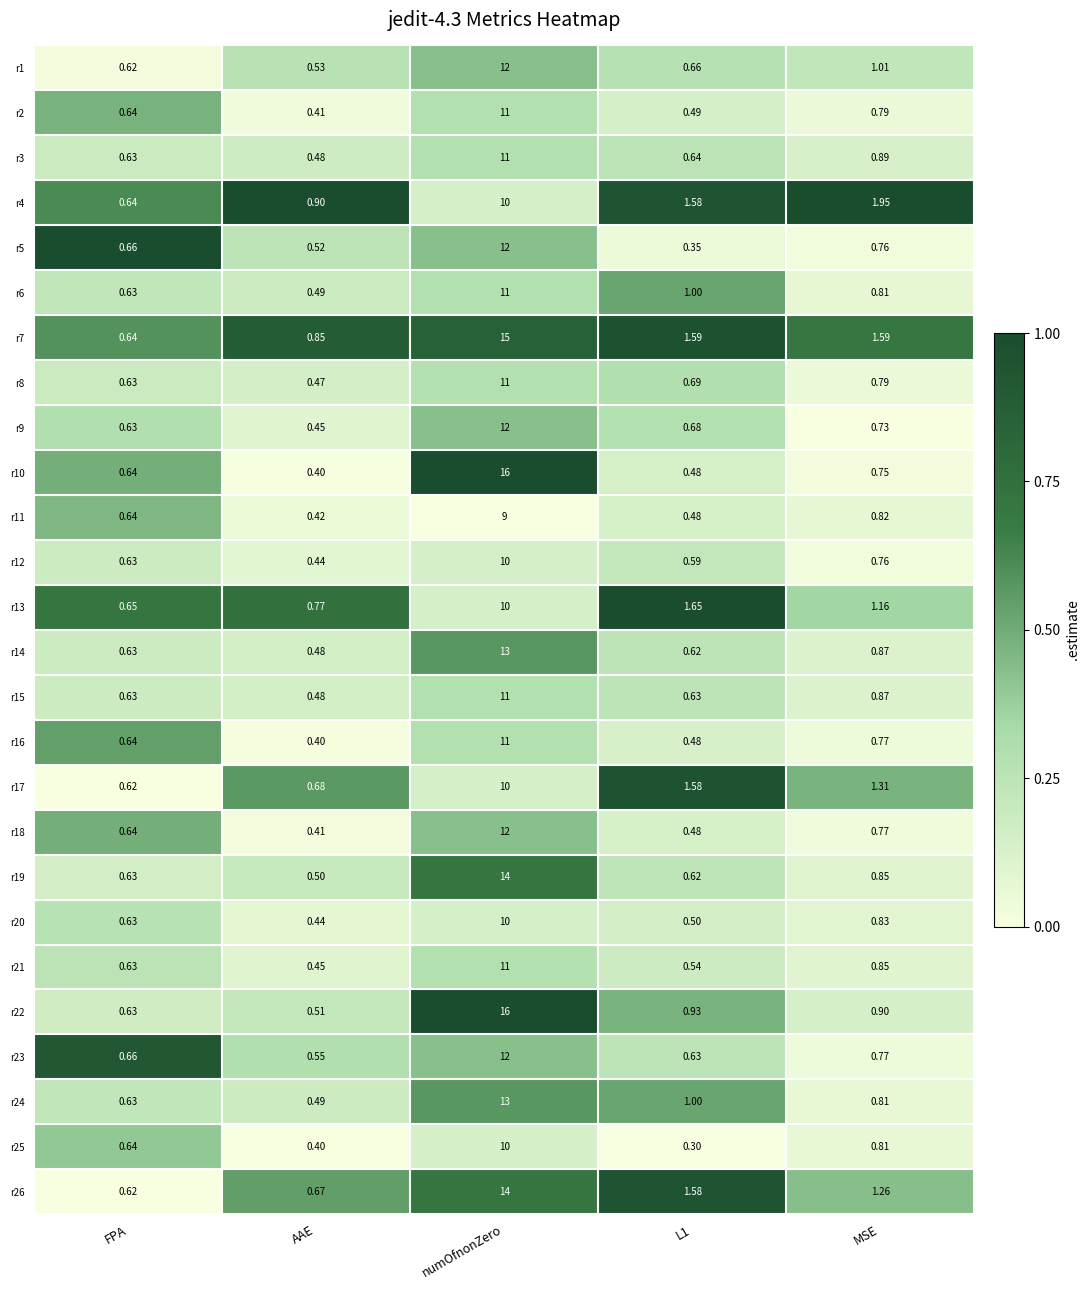

Where is r15 nearest to the value 5?

MSE